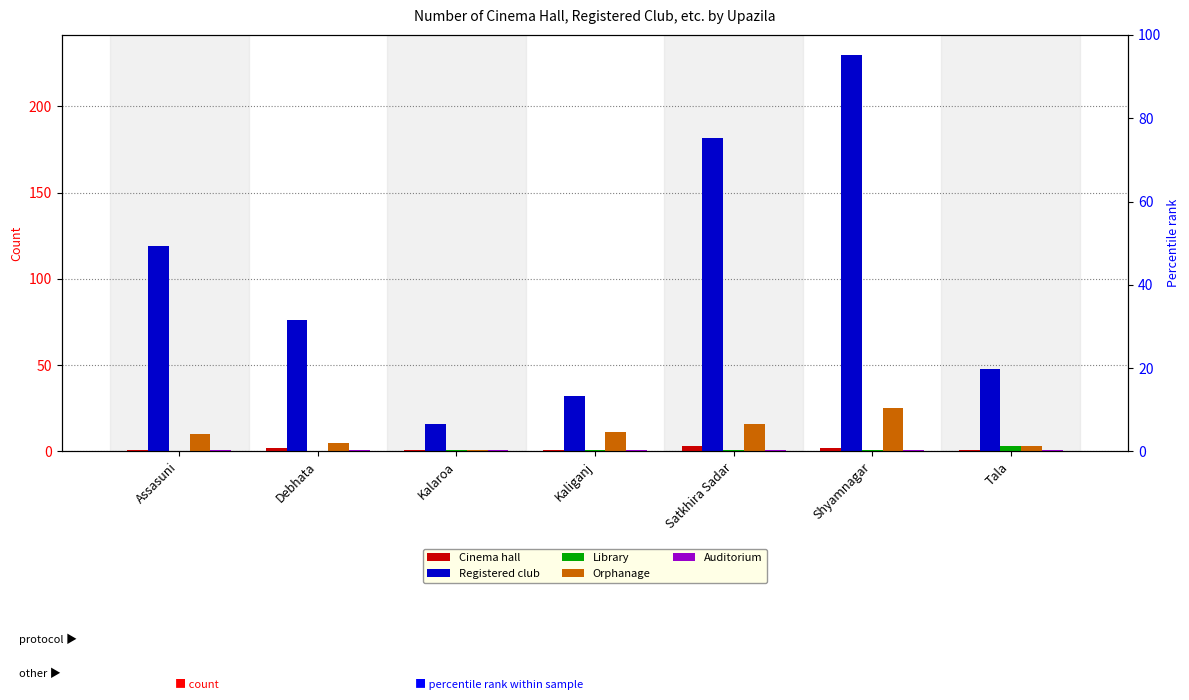

Reading left to right, extract all data points from this chart.

Cinema hall: 1	2	1	1	3	2	1
Registered club: 119	76	16	32	182	230	48
Library: 0	0	1	1	1	1	3
Orphanage: 10	5	1	11	16	25	3
Auditorium: 1	1	1	1	1	1	1